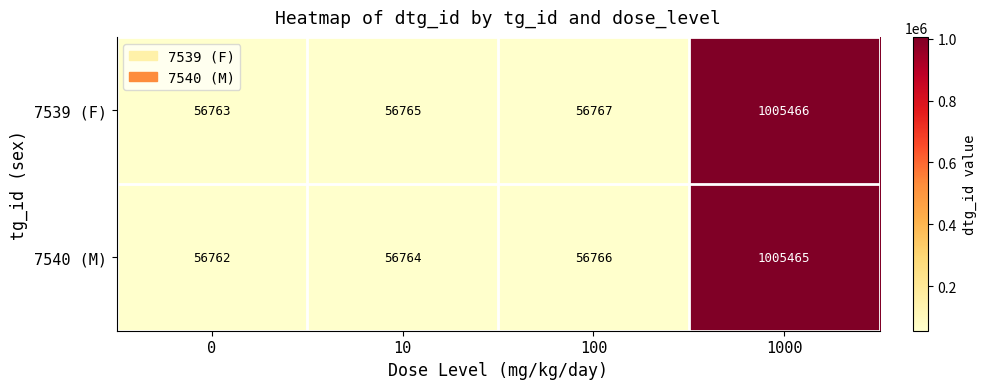

At which category is the sum across all series the highest?

1000